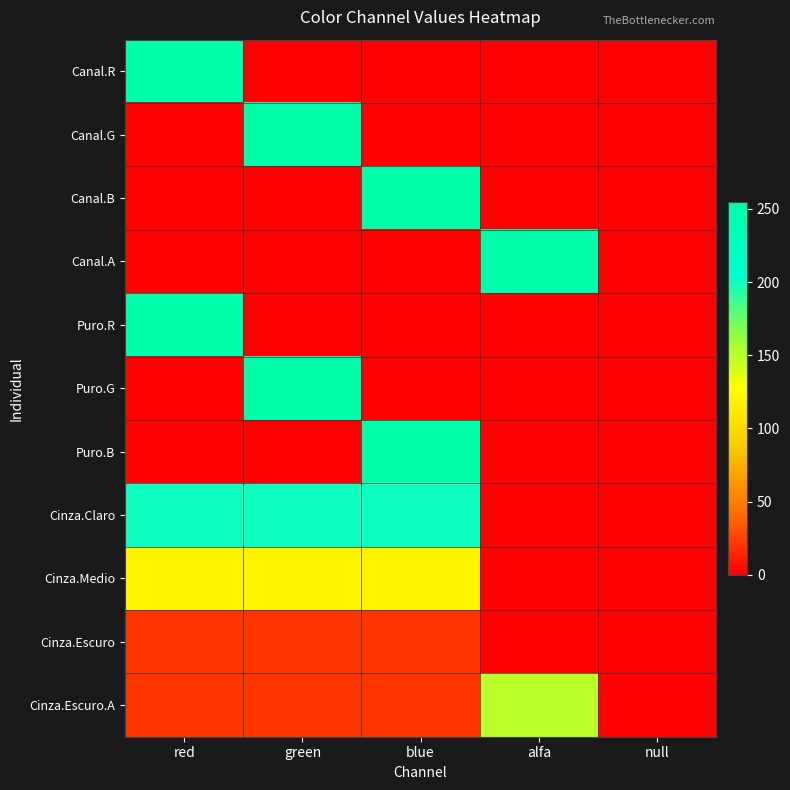

Reading left to right, what are all the values shown in this chart?

Canal.R: red=255	green=0	blue=0	alfa=0	null=0
Canal.G: red=0	green=255	blue=0	alfa=0	null=0
Canal.B: red=0	green=0	blue=255	alfa=0	null=0
Canal.A: red=0	green=0	blue=0	alfa=255	null=0
Puro.R: red=255	green=0	blue=0	alfa=0	null=0
Puro.G: red=0	green=255	blue=0	alfa=0	null=0
Puro.B: red=0	green=0	blue=255	alfa=0	null=0
Cinza.Claro: red=200	green=200	blue=200	alfa=0	null=0
Cinza.Medio: red=120	green=120	blue=120	alfa=0	null=0
Cinza.Escuro: red=20	green=20	blue=20	alfa=0	null=0
Cinza.Escuro.A: red=20	green=20	blue=20	alfa=150	null=0